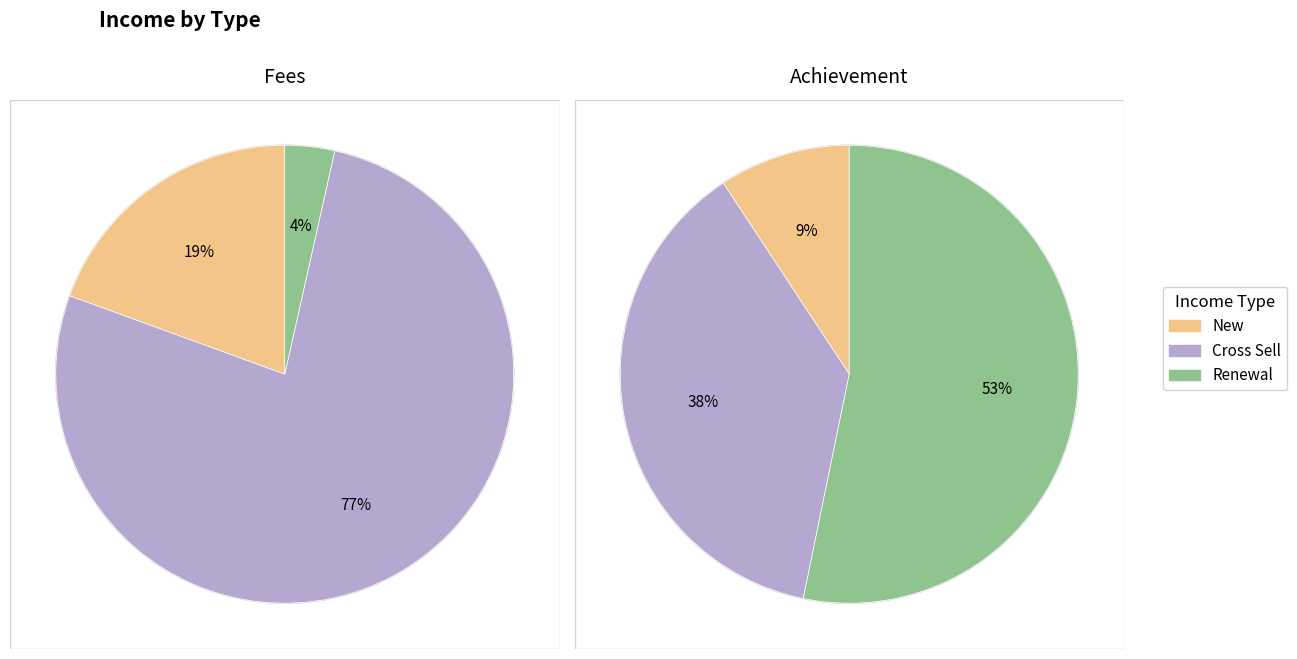

How many segments does this pie chart have?

3